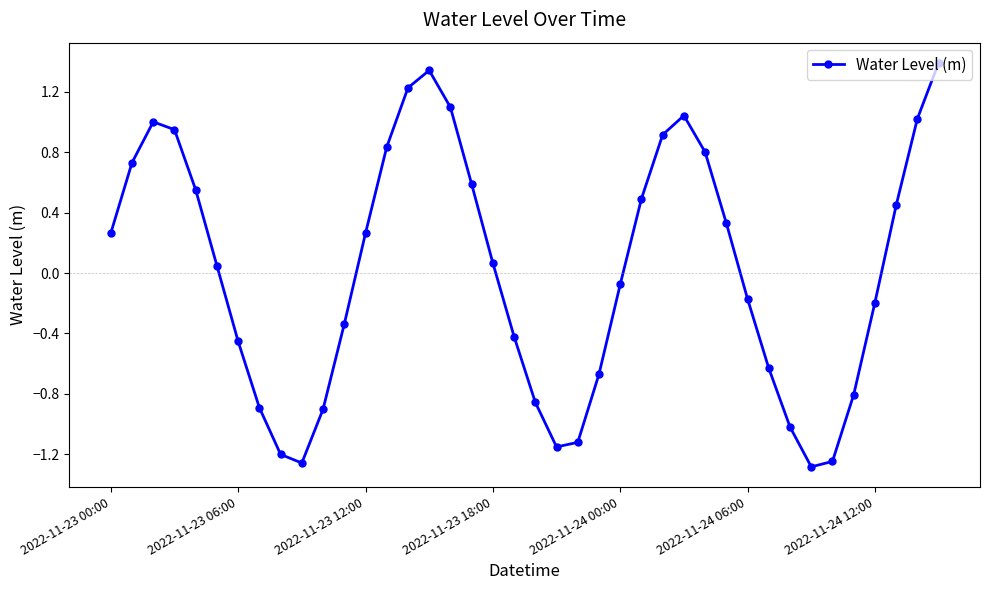

What is the difference between the maximum and minimum values?

2.7